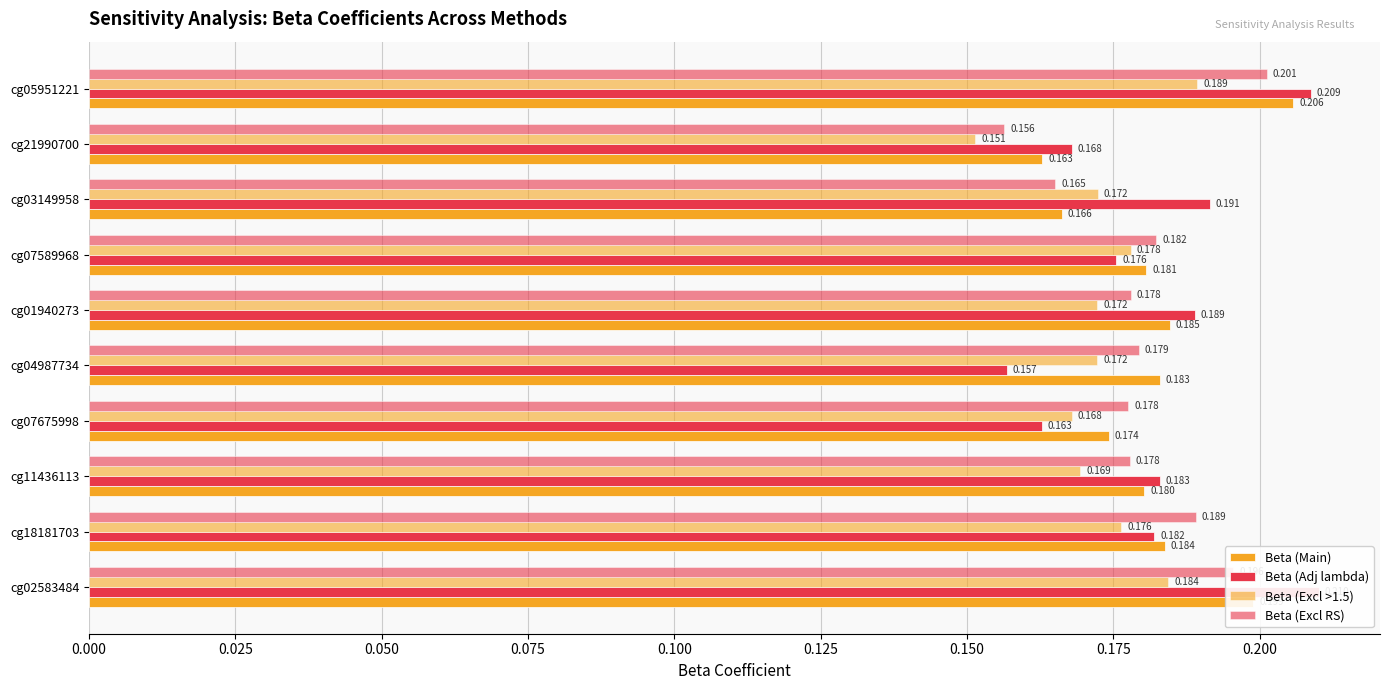

What is the value of the Beta (Main) bar at the 1st from the left?

0.2